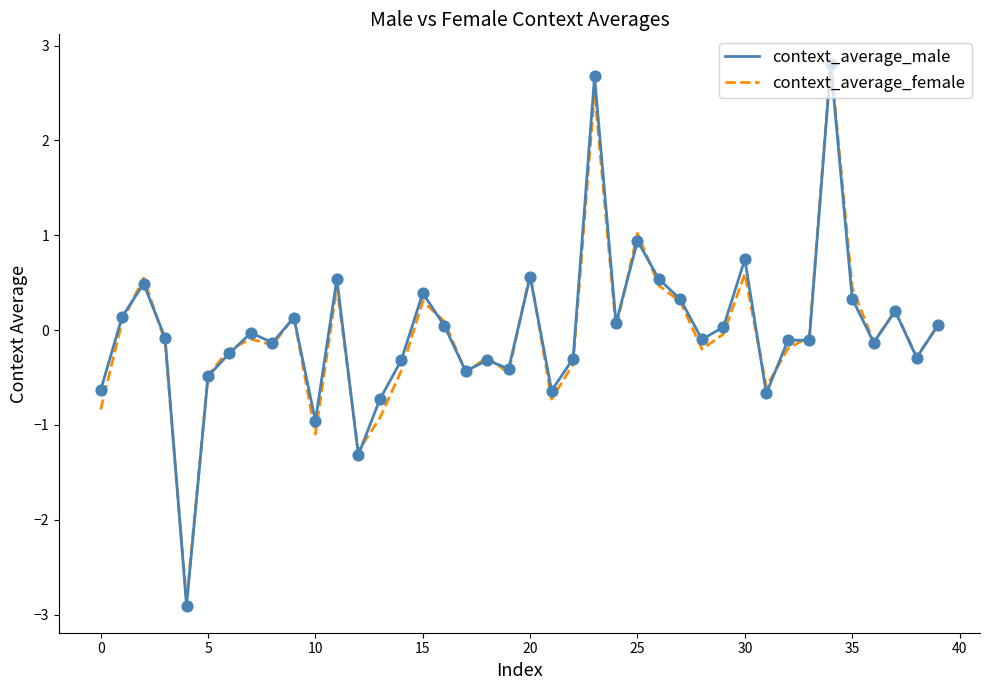

Which series has the widest spread of values?

context_average_male